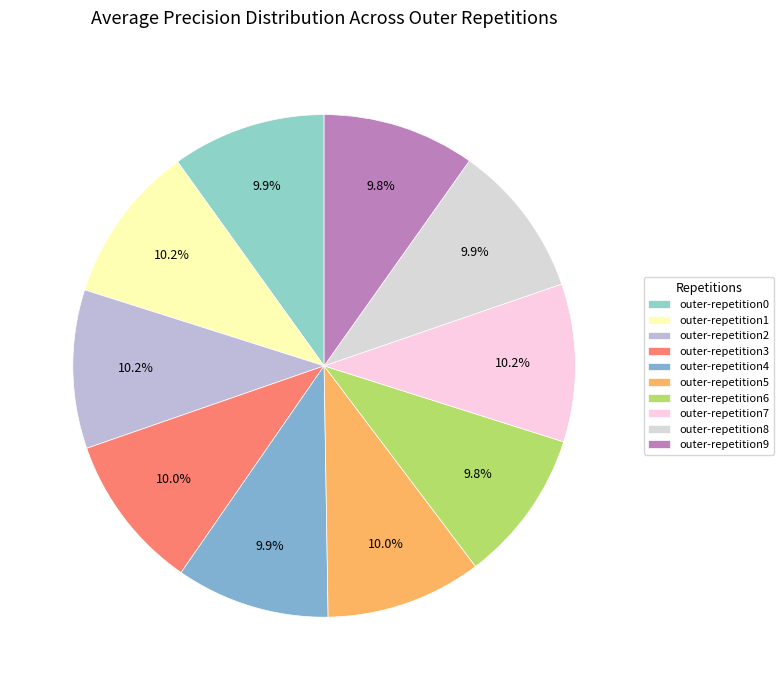

Is outer-repetition9 the majority of the pie?

No